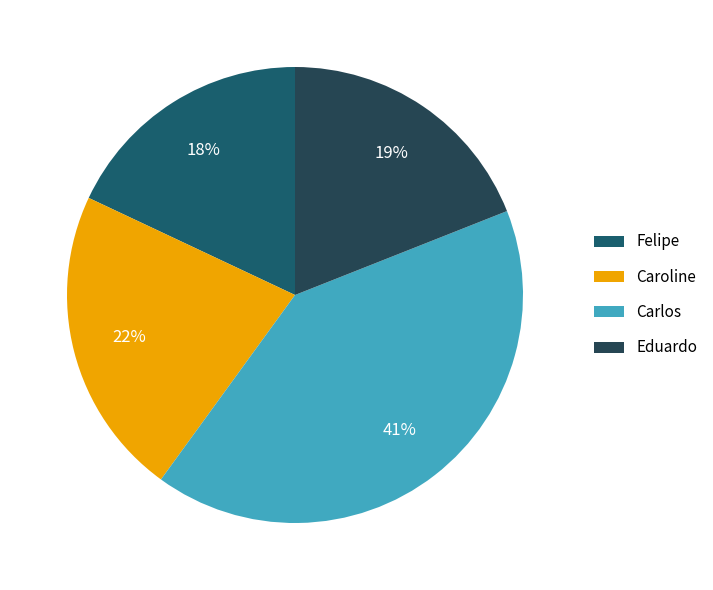

How many segments does this pie chart have?

4